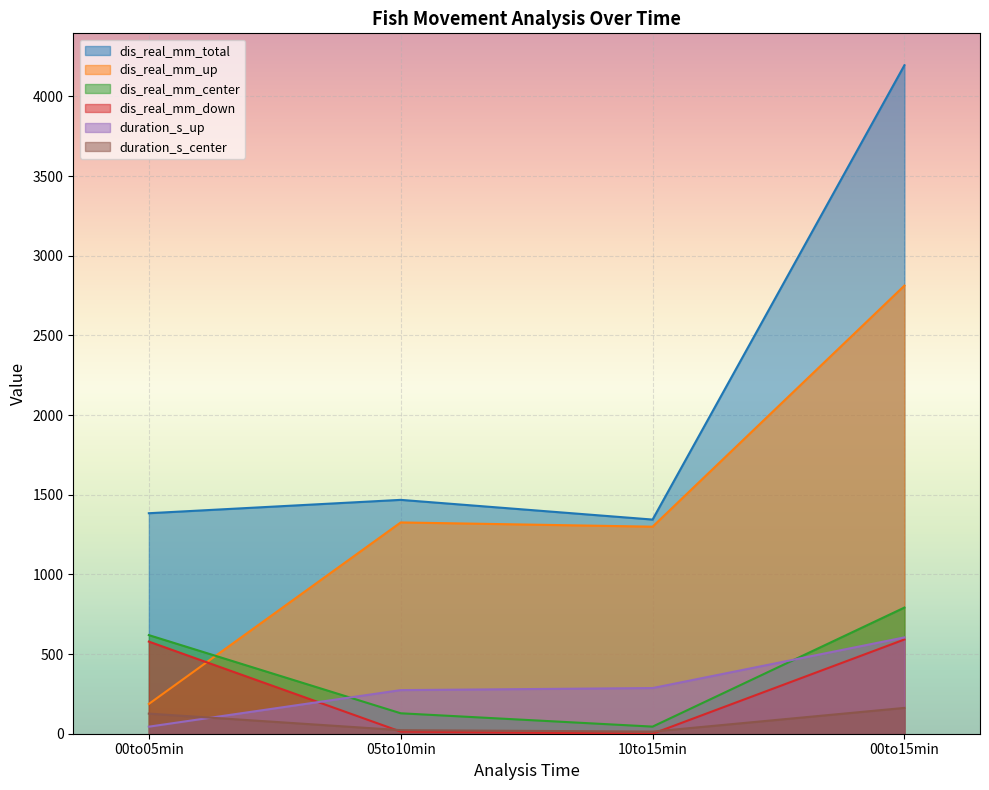

What is the label of the 1st point from the left?

00to05min